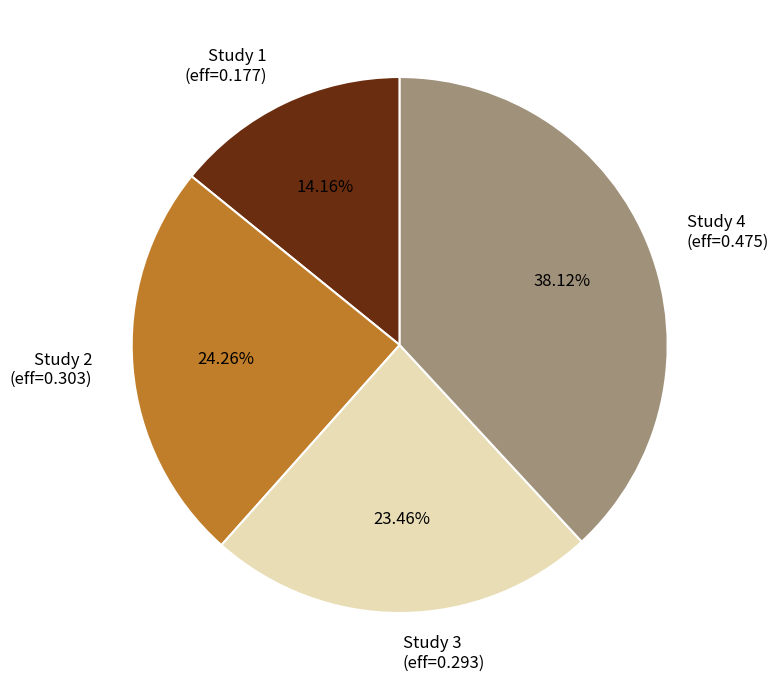

To the nearest percent, what is the difference between the largest and smallest slice percentages?

24%